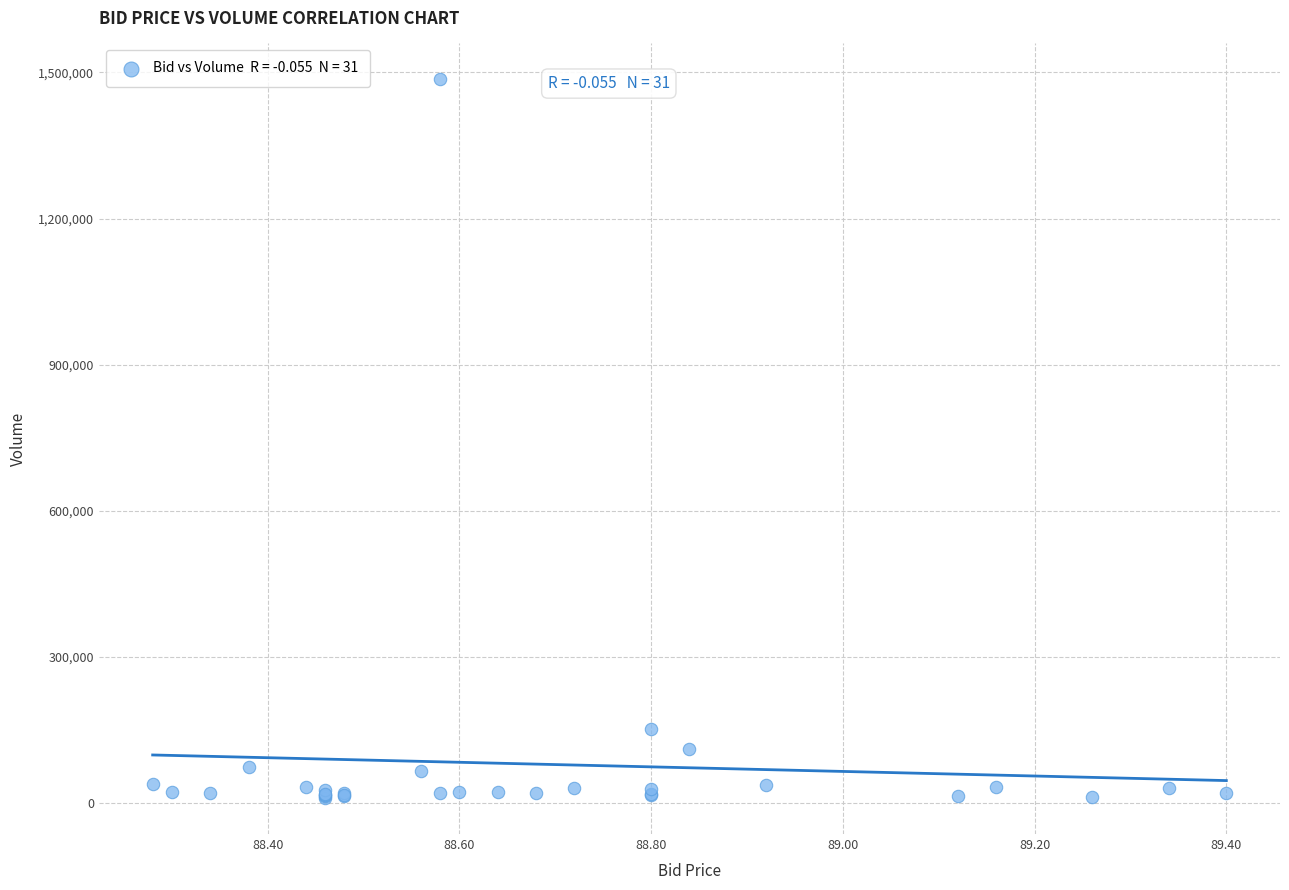

What Y value in the scatter plot is closest to 748124?

153256